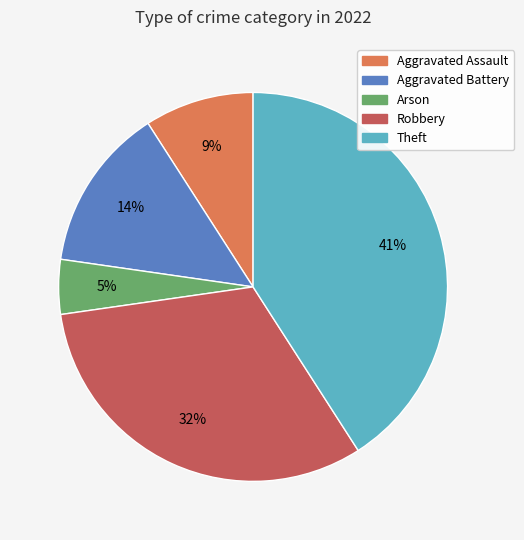

Which slice is the smallest?

Arson